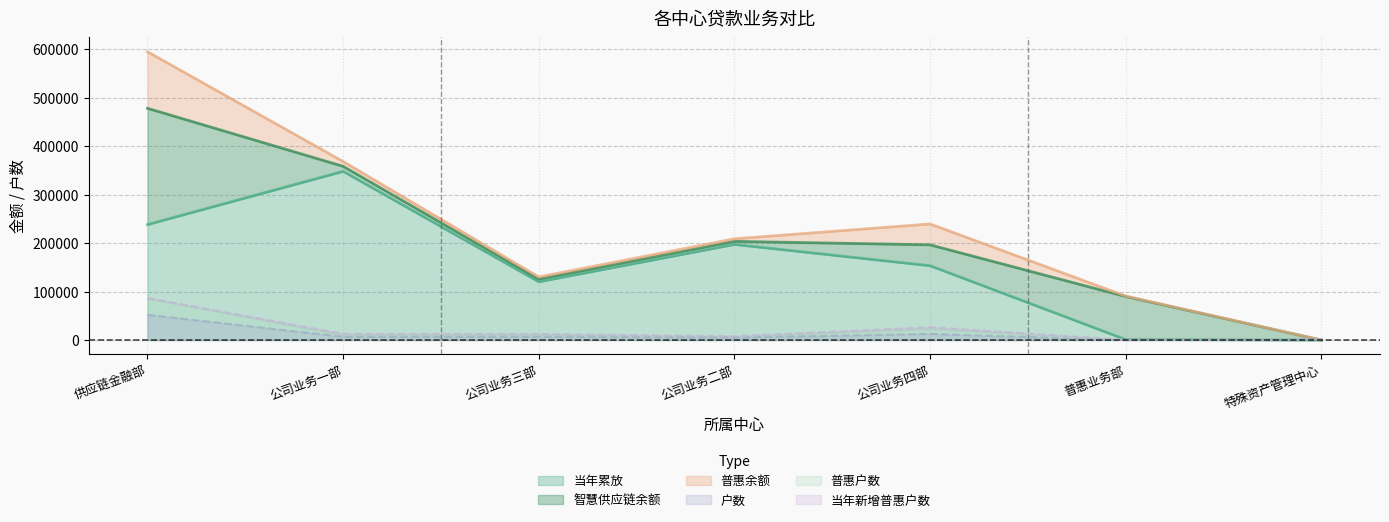

What value does the 当年累放 series have at 普惠业务部?

1000.0